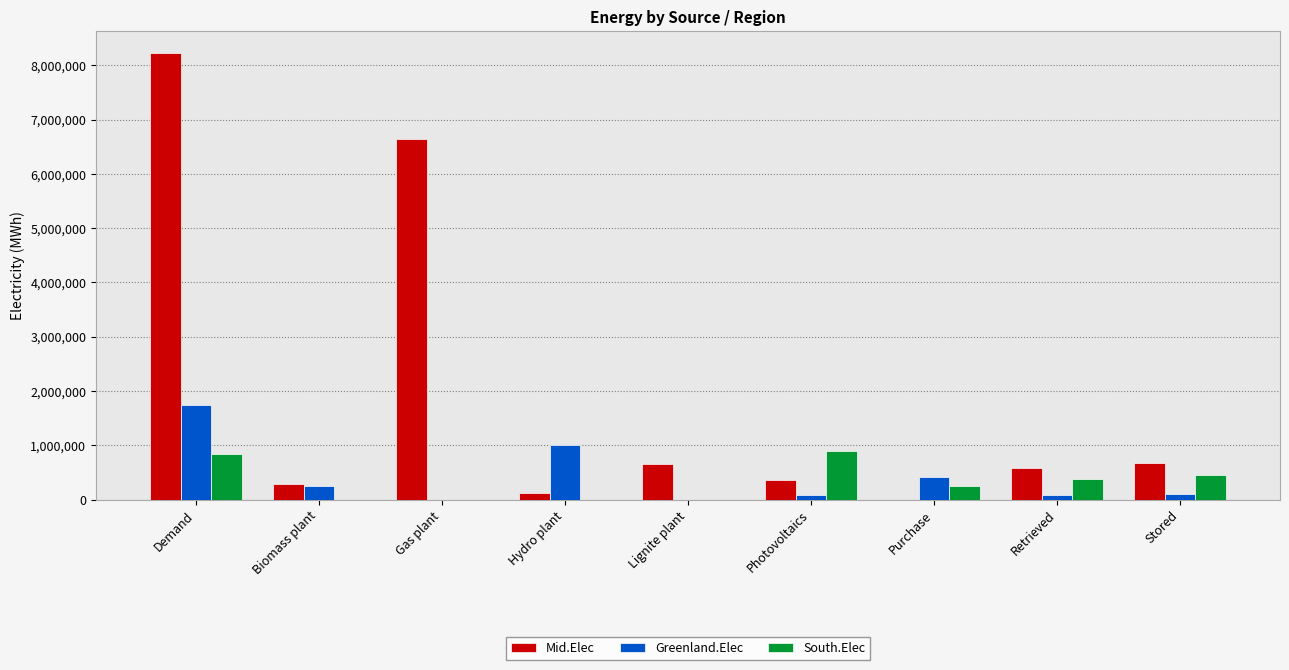

What is the sum of all Mid.Elec values?

17542888.9